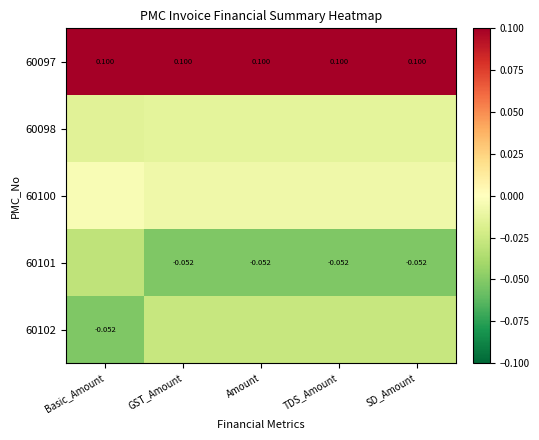

Rank the series by their maximum value, from lowest to highest.

60101, 60102, 60098, 60100, 60097